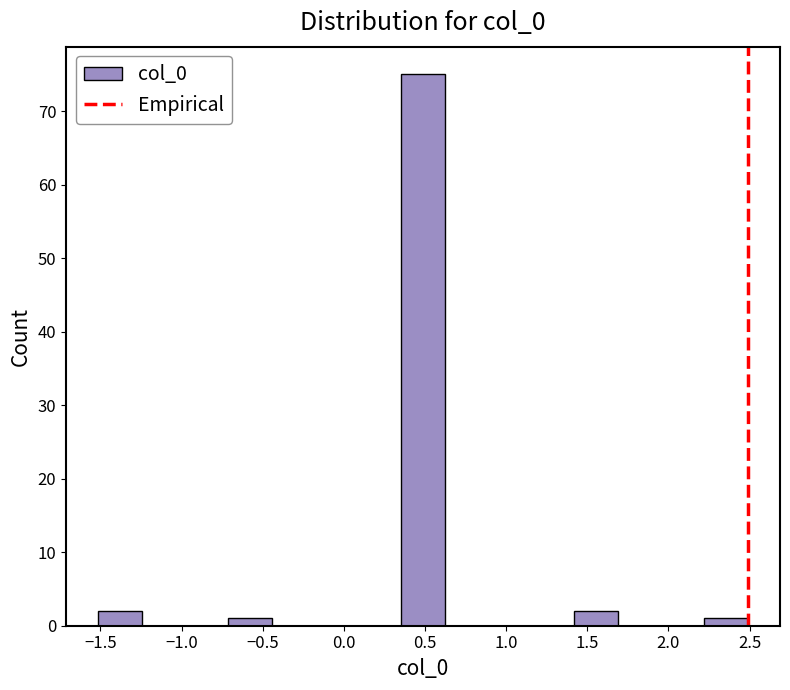

How tall is the bar that spans -0.70 to -0.45 on the x-axis? Neither the bar edges nor the heights are printed on the chart, so give them approximately, as read against the axes.

1